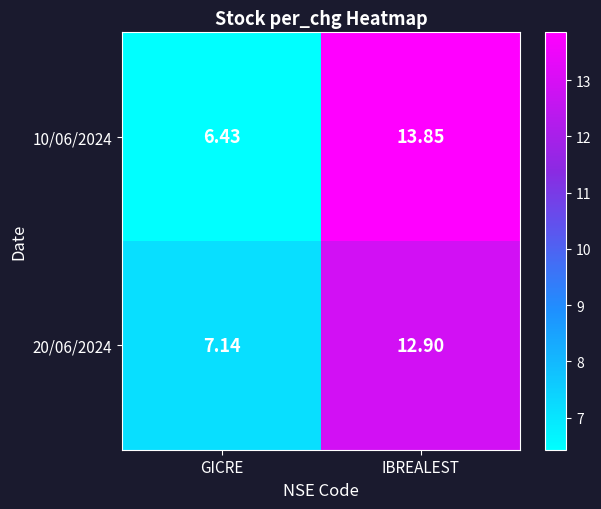

Which label corresponds to the largest value in the chart?

IBREALEST